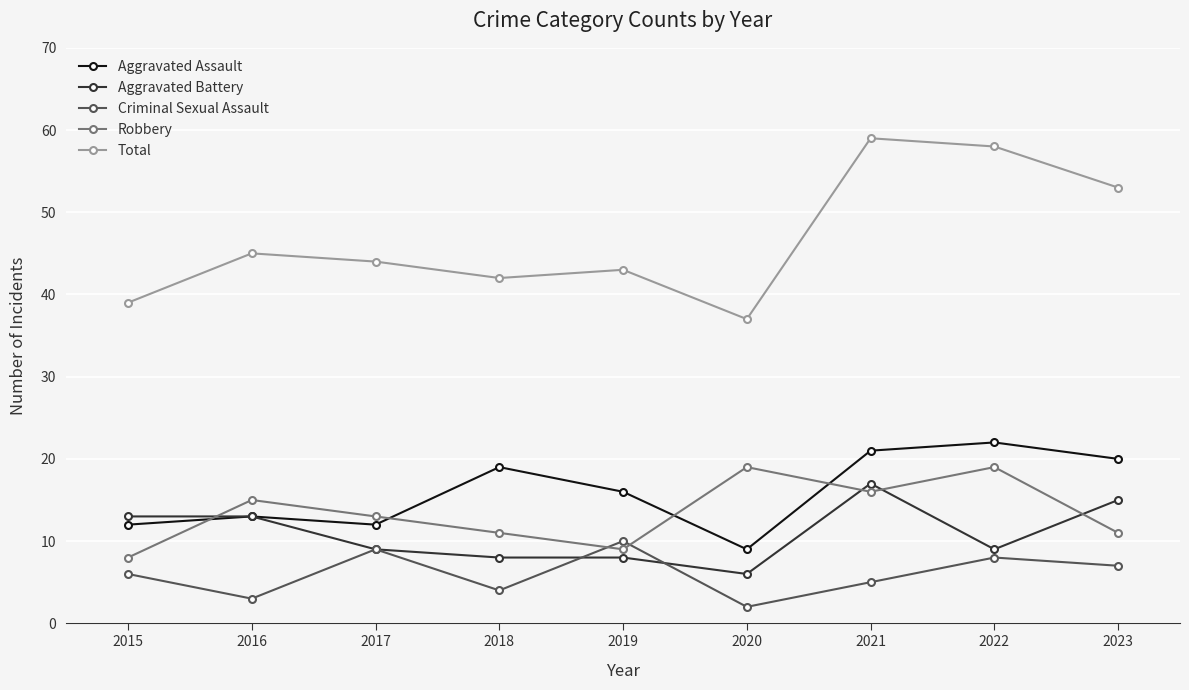

How many interior local valleys does the Total series have?

2